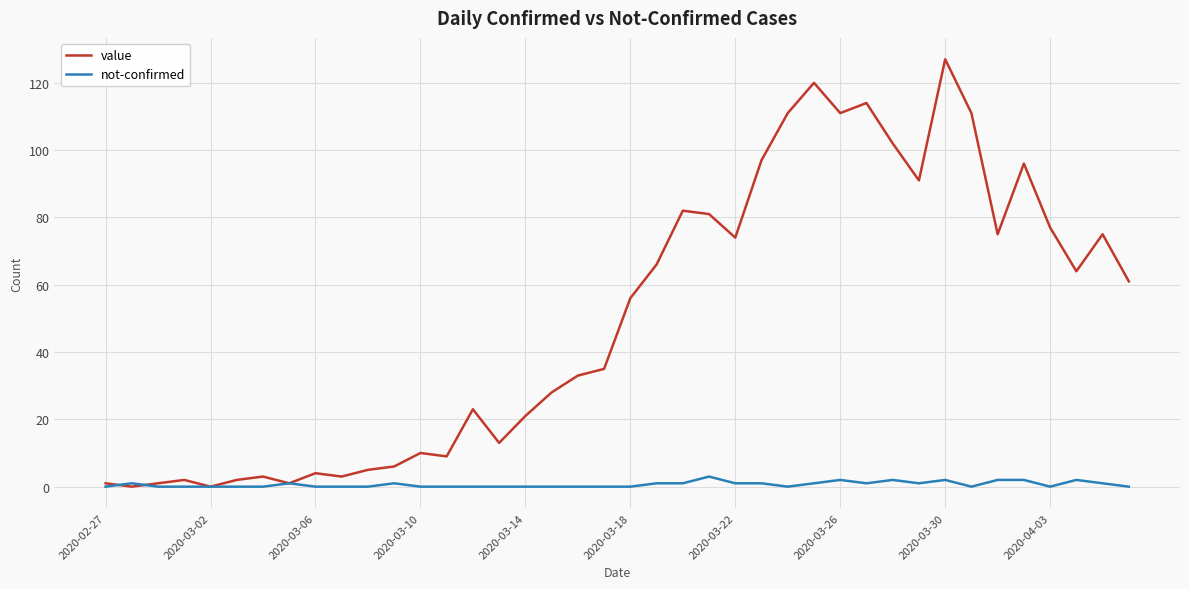

List the series in order of their overall mean, highest first.

value, not-confirmed